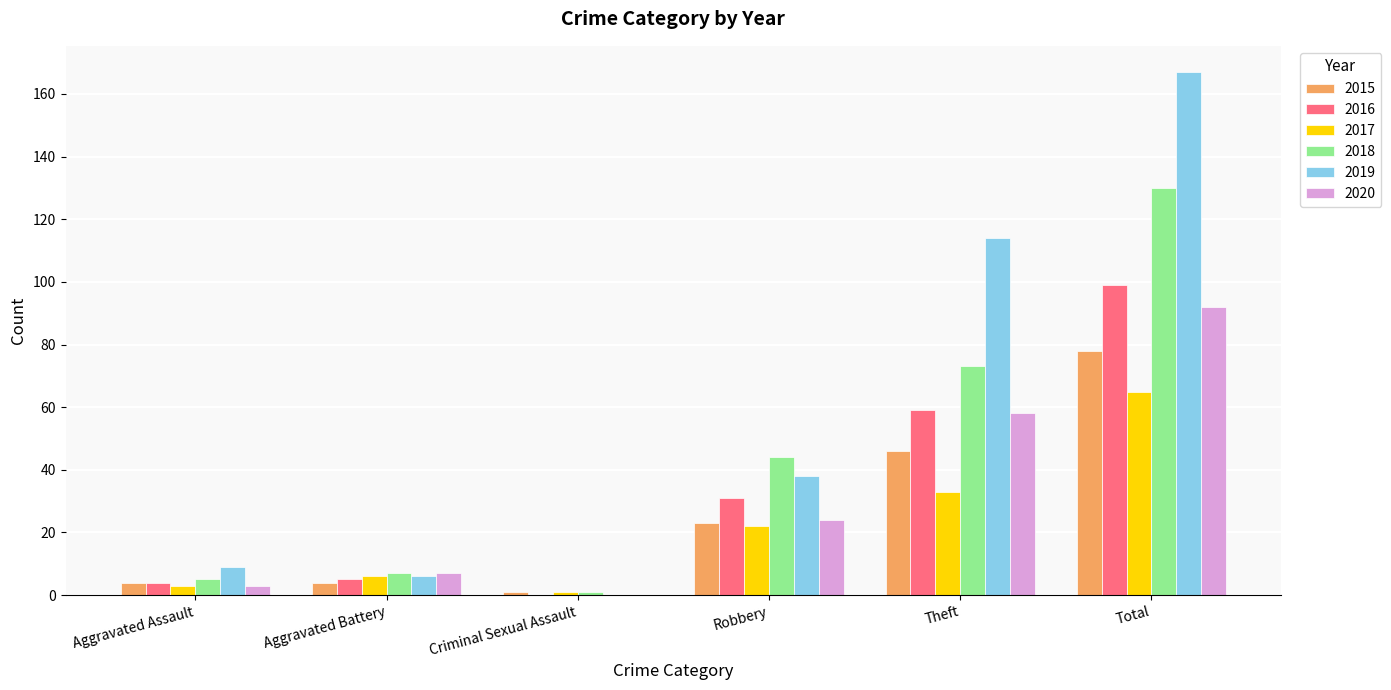

Which series changed the most between Robbery and Theft?

2019